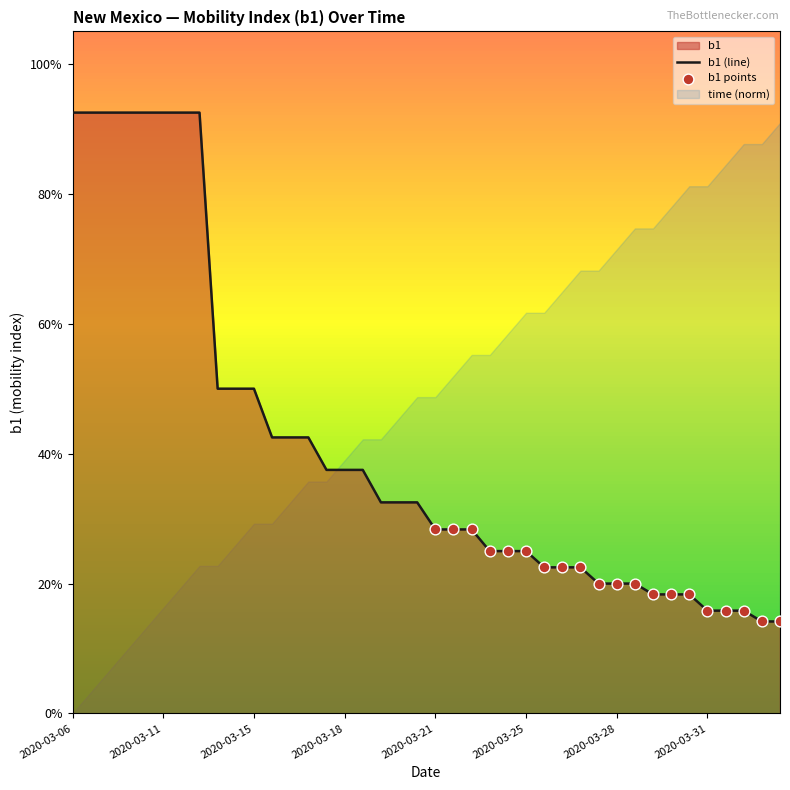

What is the change in value from 2020-03-14 to 2020-04-02?

-0.4